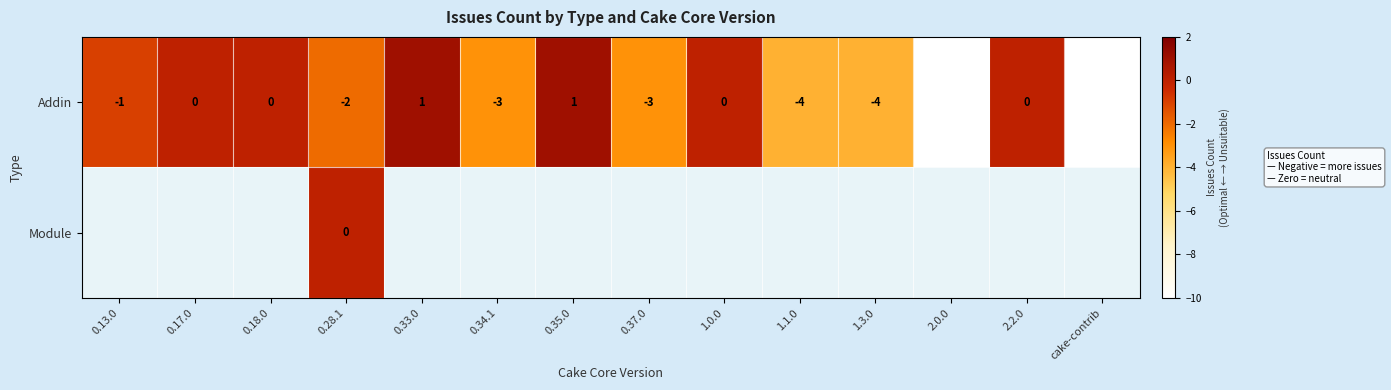

At how many categories does at least one series exceed -3?

8